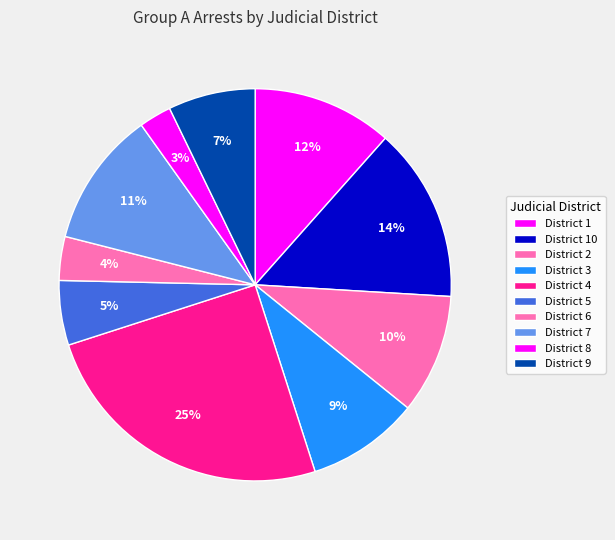

Count the number of slices in the pie.

10